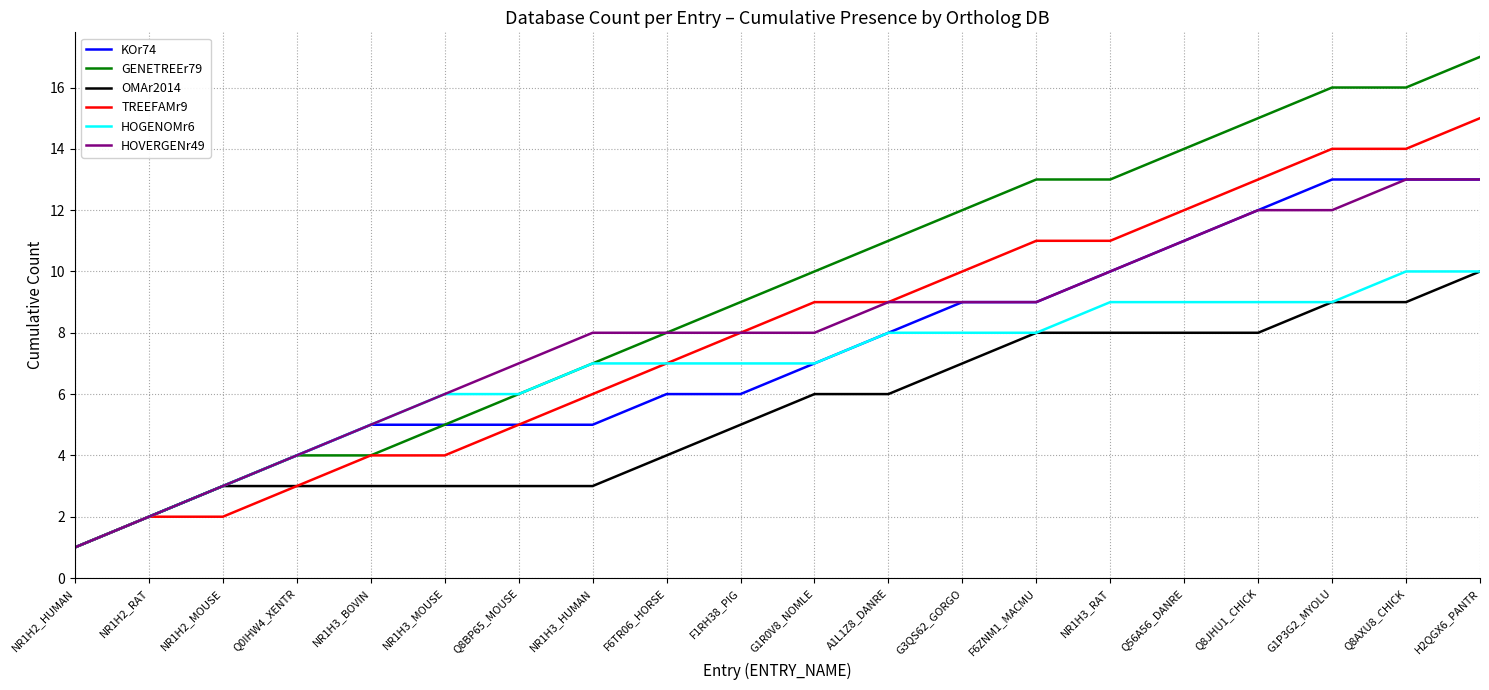

Is the value of HOVERGENr49 at G1R0V8_NOMLE greater than the value of KOr74 at F6ZNM1_MACMU?

No